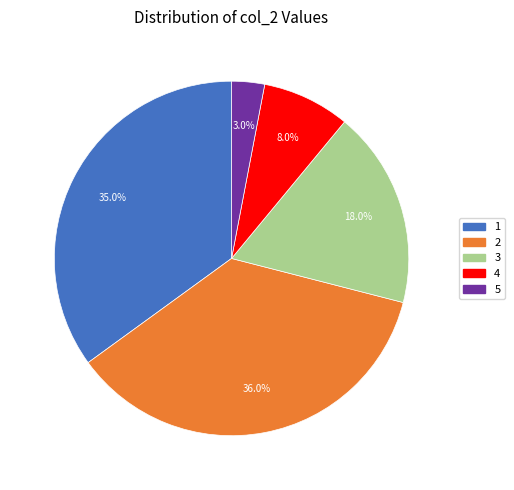

Rank the categories by value from highest to lowest.

2, 1, 3, 4, 5